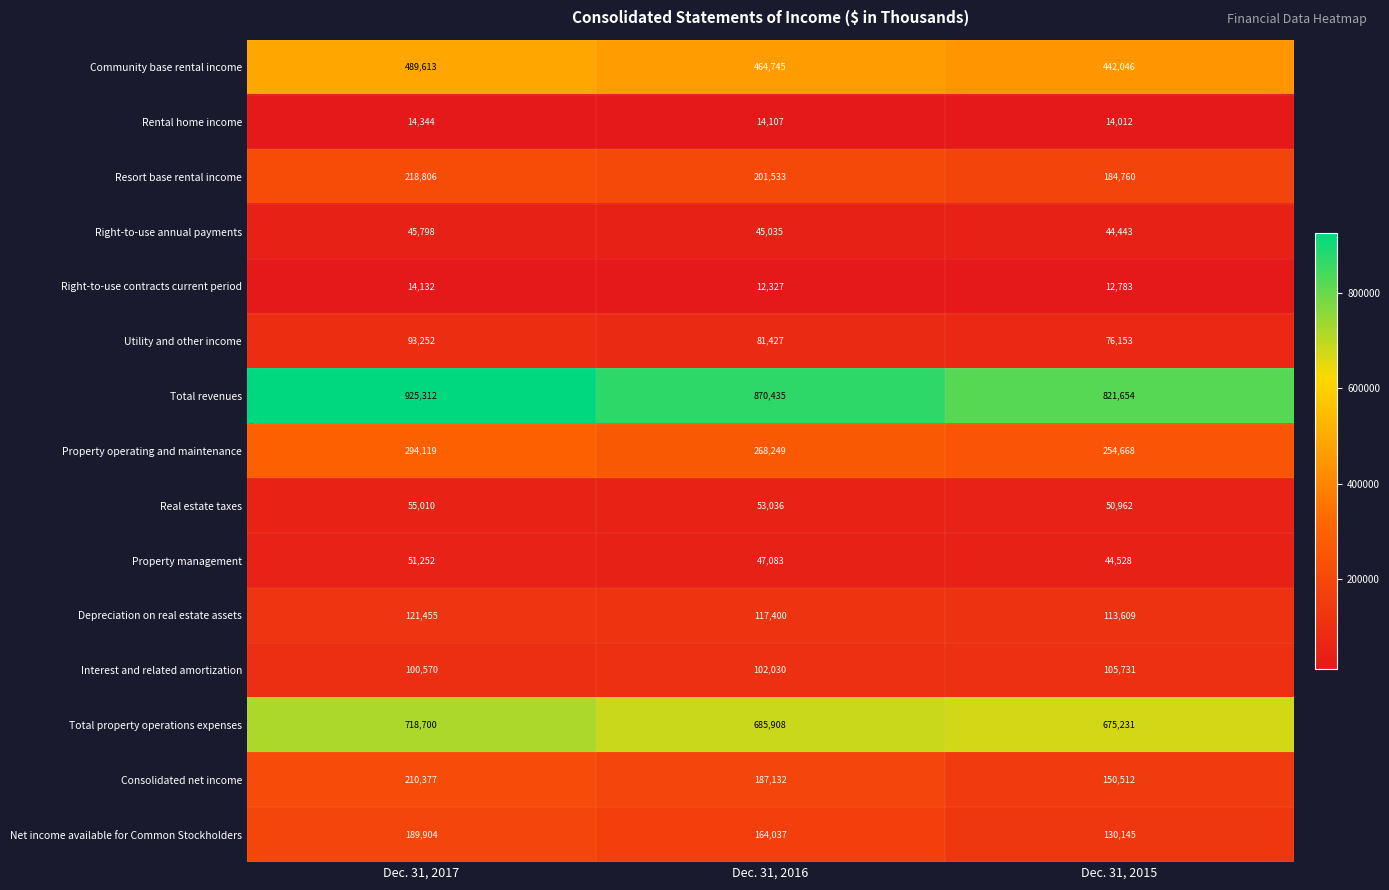

Which series has the largest range (max minus min)?

Total revenues